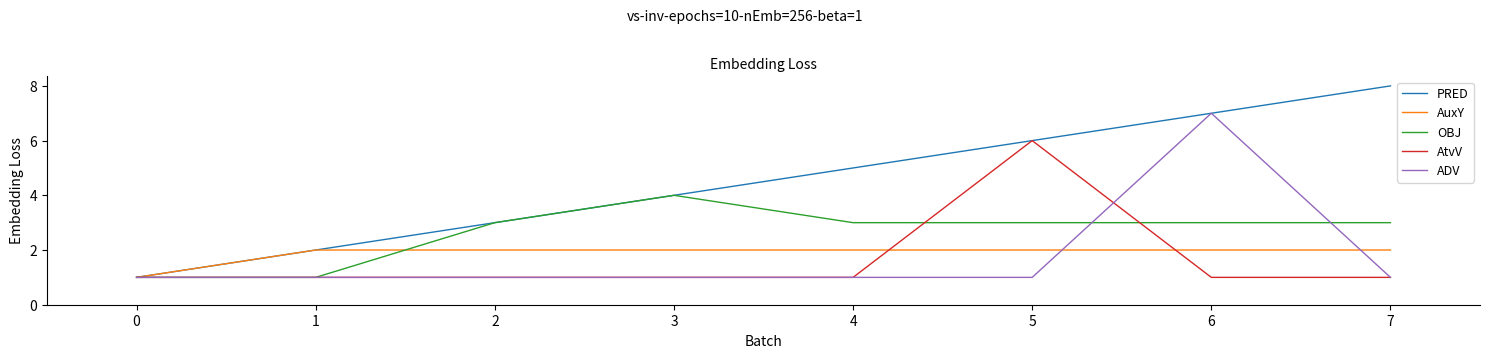

Is this an area chart (filled region under the line)?

No